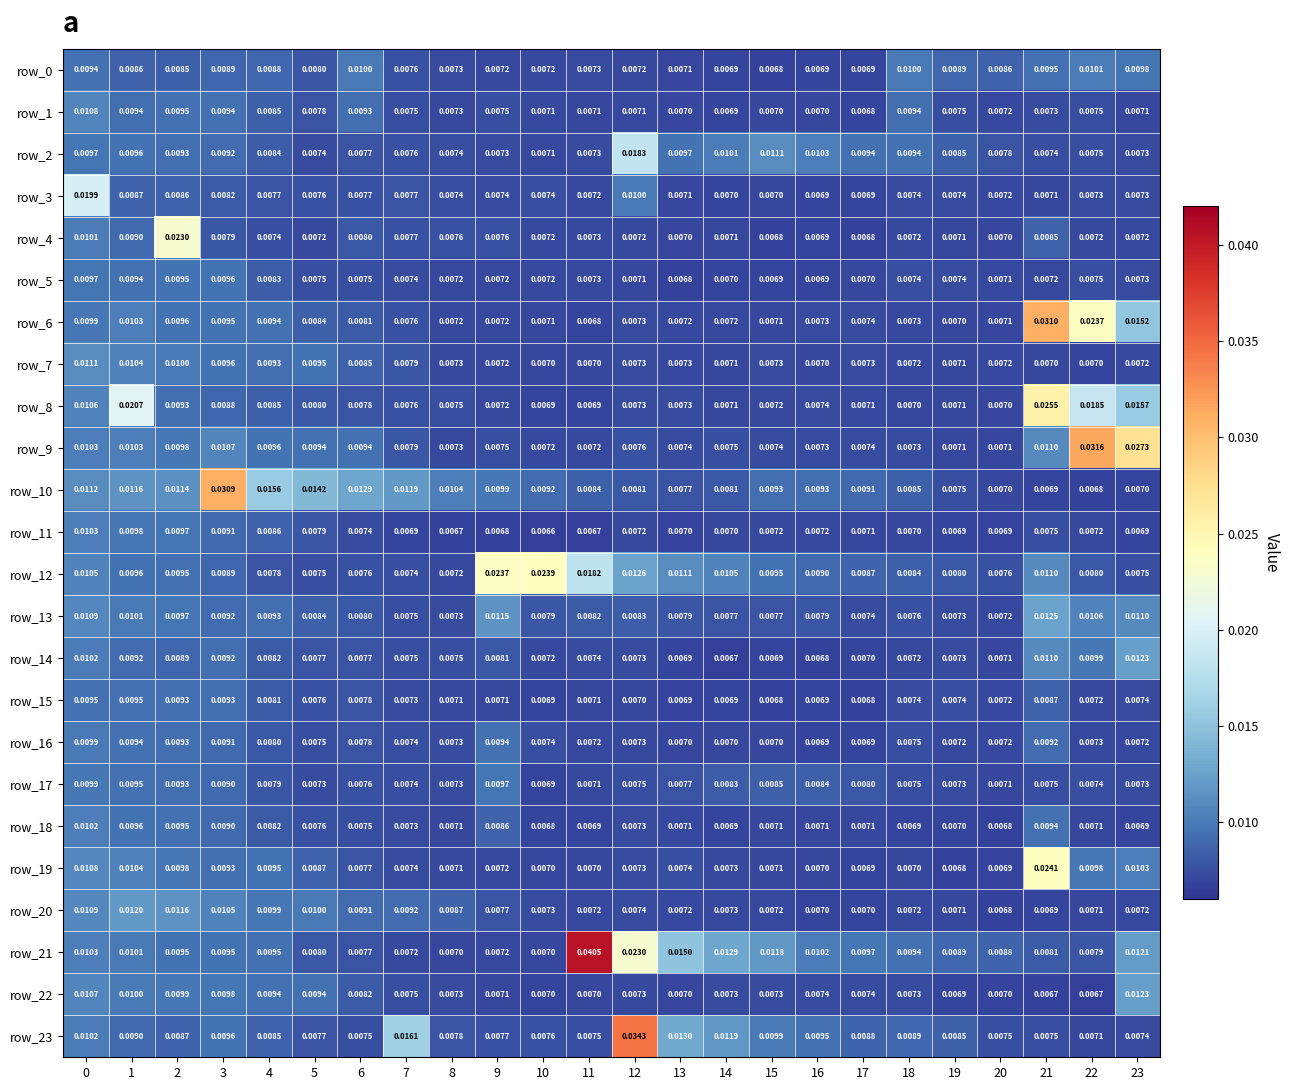

Is the value of row_12 at 6 greater than the value of row_8 at 21?

No